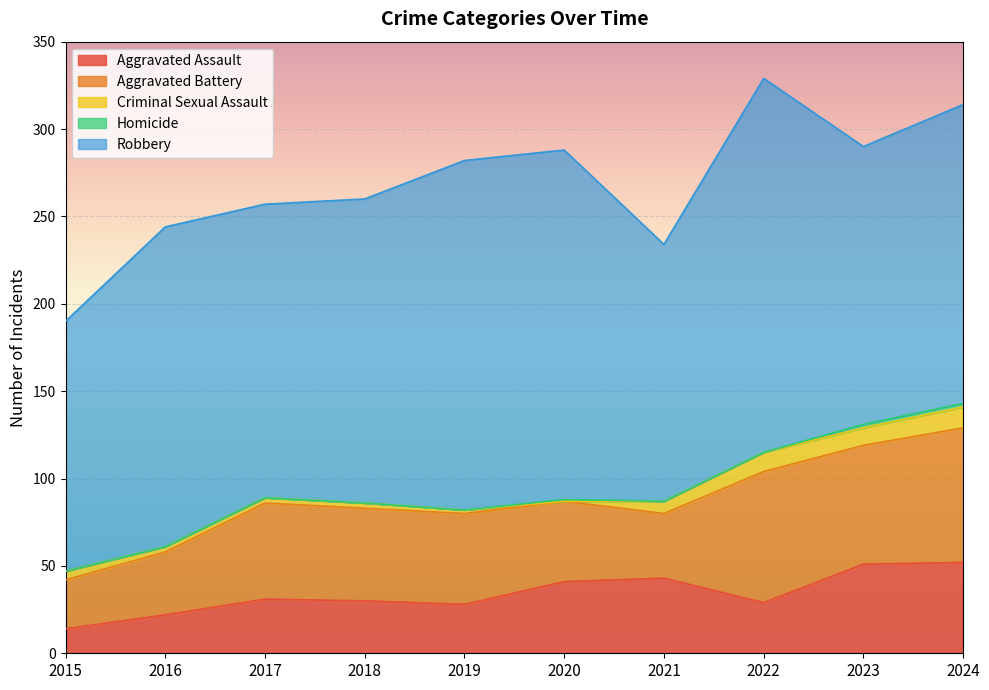

Count the number of data series in this chart.

5